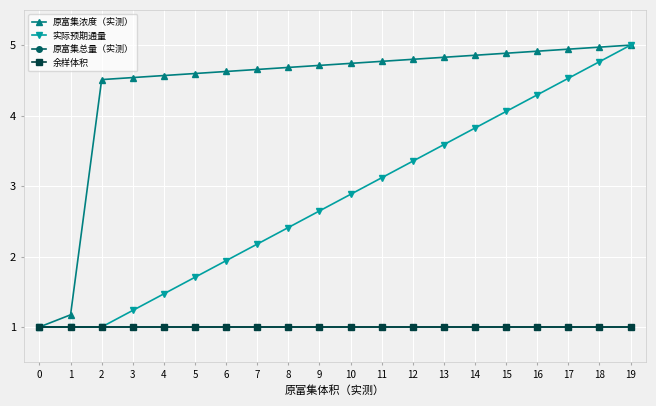

Is this an area chart (filled region under the line)?

No